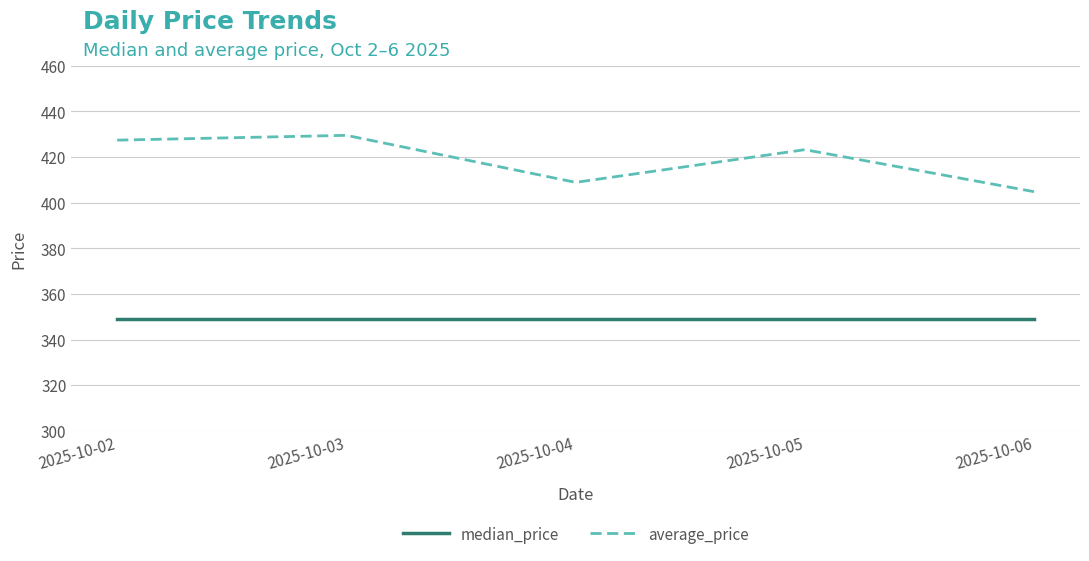

What is the difference between the highest and lowest values at 2025-10-04?

59.9